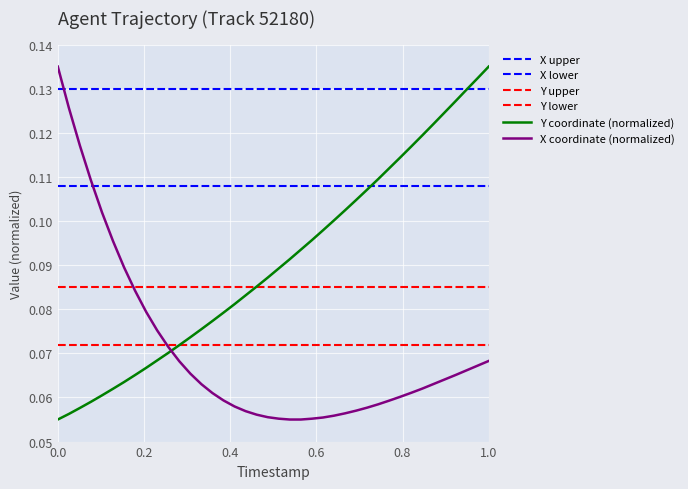

Rank the series by their maximum value, from lowest to highest.

X, Y